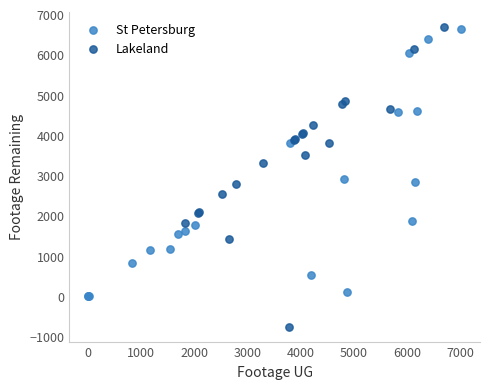

Which series contains the lowest Y value?

Lakeland